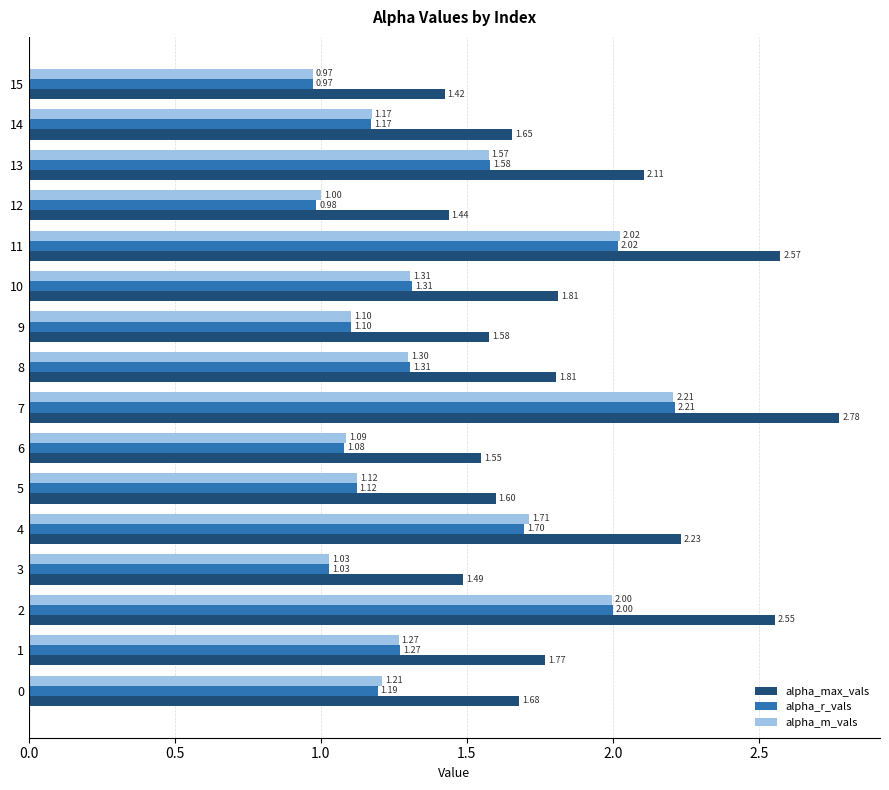

What is the difference between the highest and lowest values at 7?

0.6